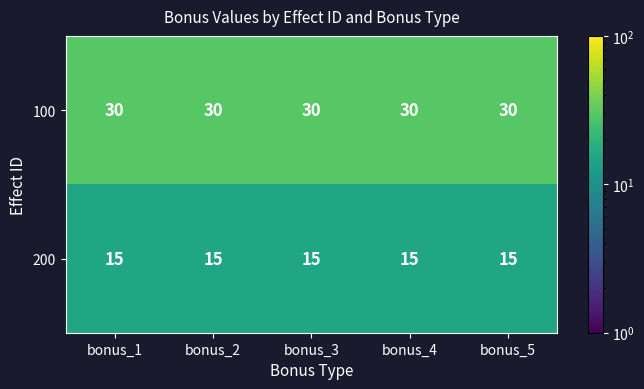

Is it true that 100 equals 30 at bonus_4?

True